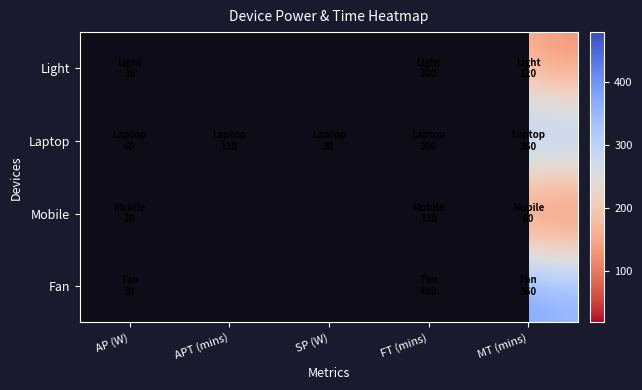

List the series in order of their overall mean, lowest first.

Light, Laptop, Mobile, Fan